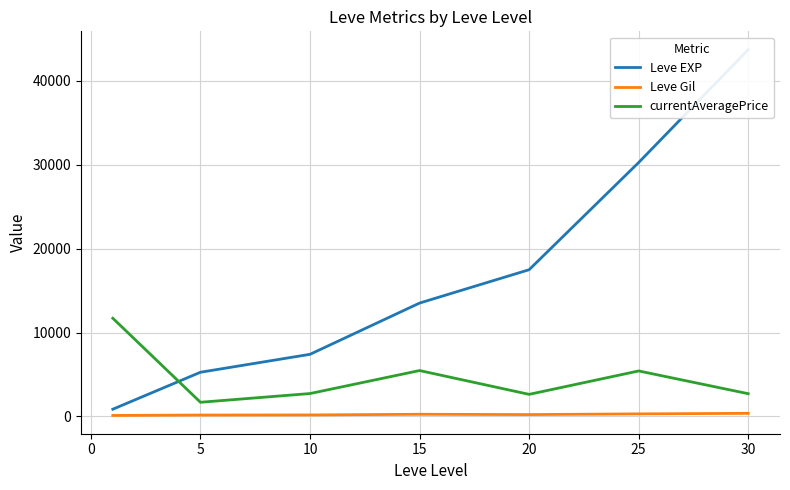

What value does the Leve Gil series have at 15?

249.7